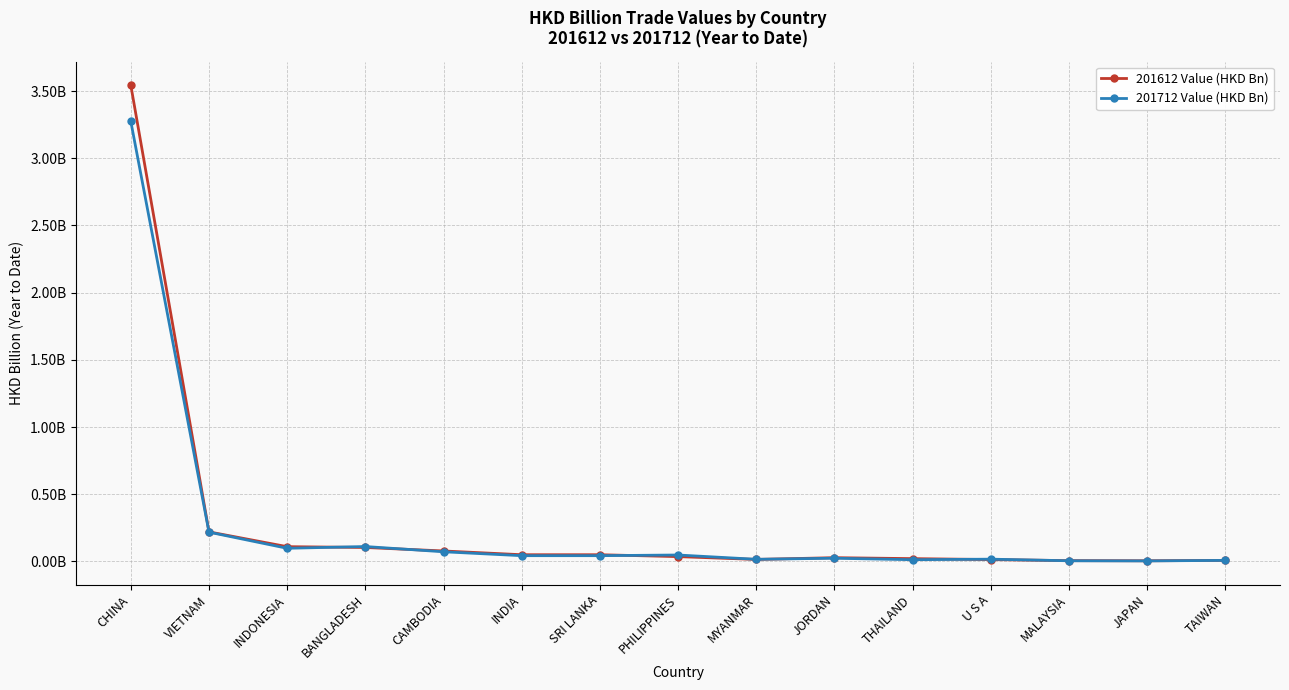

What is the label of the 2nd point from the right?

JAPAN